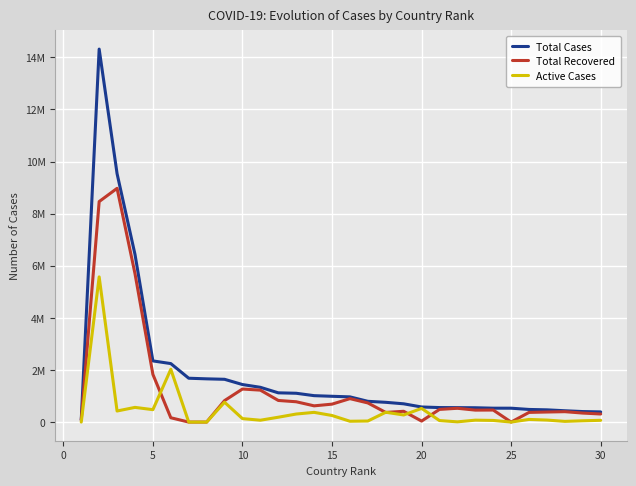

Is this an area chart (filled region under the line)?

No